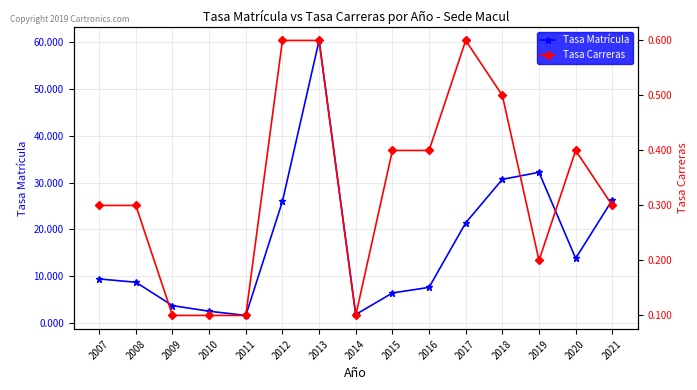

How many interior local valleys does the Tasa Carreras series have?

2